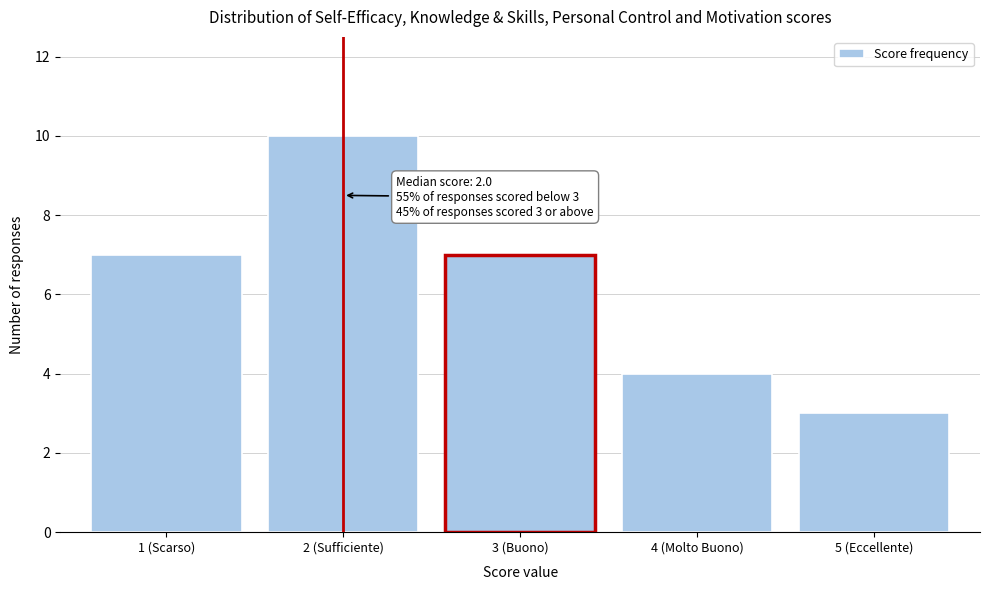

Reading left to right, list all the values displayed in this chart.

7	10	7	4	3